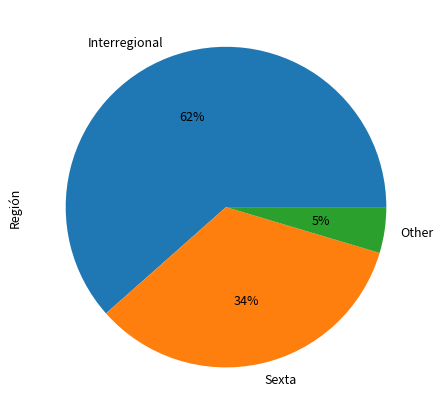

To the nearest percent, what is the combined percentage of Interregional and Sexta?

95%